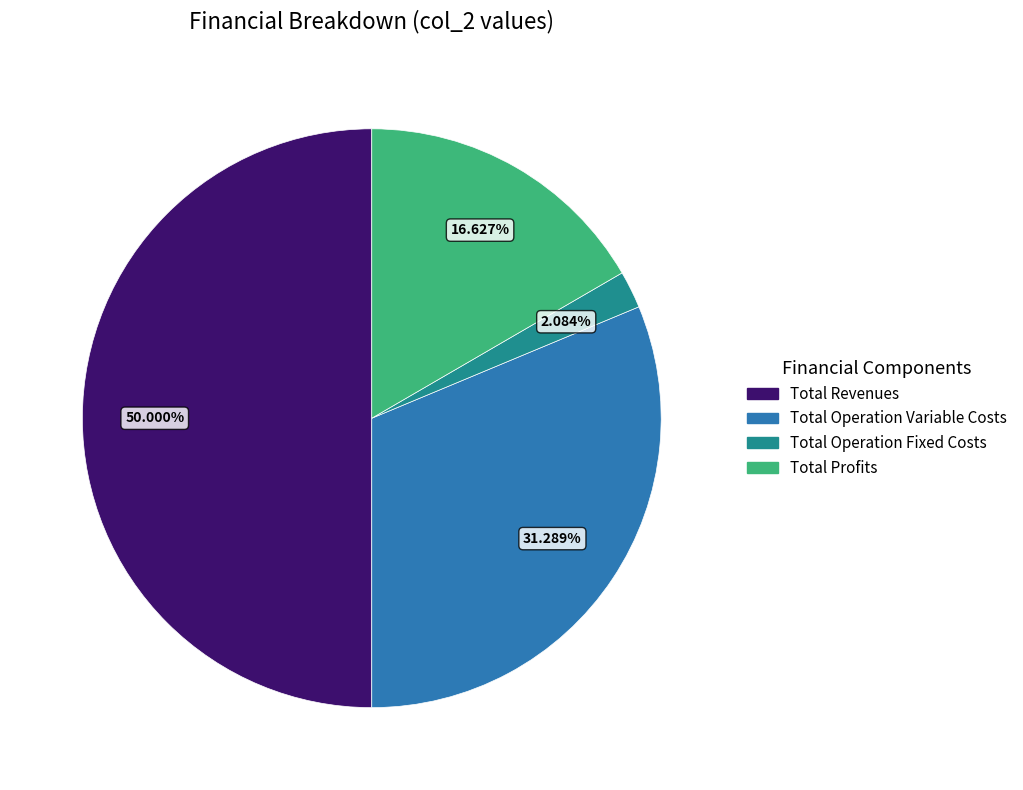

Does Total Operation Variable Costs represent more than half of the total?

No